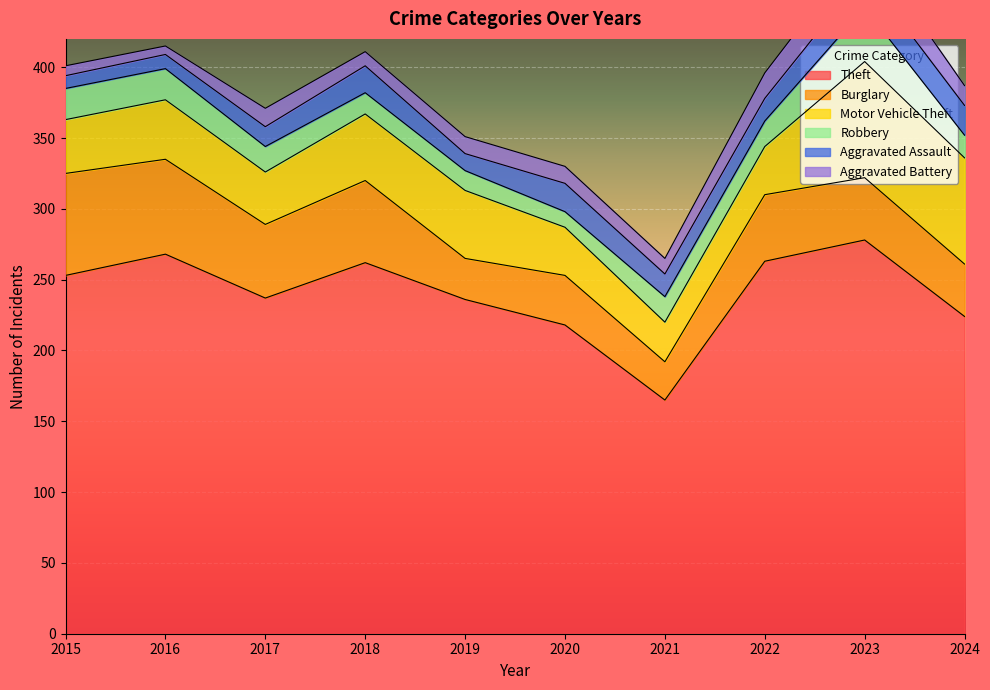

What is the sum of the Motor Vehicle Theft values at 2022 and 2020?

68